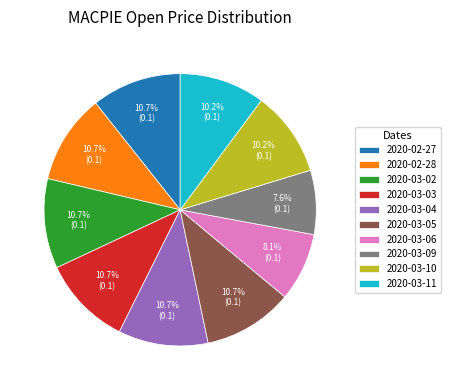

To the nearest percent, what is the difference between the largest and smallest slice percentages?

3%